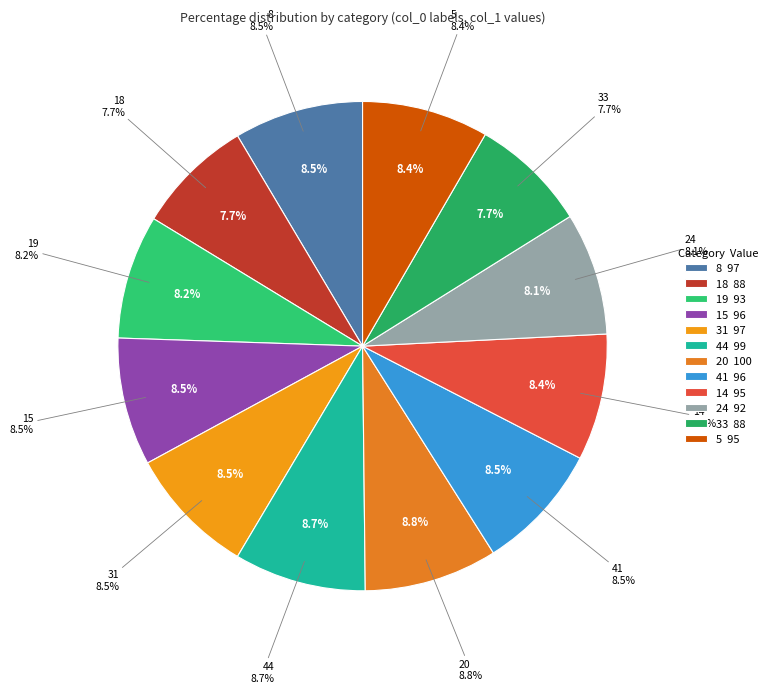

What is the ratio of the value at 24 to the value at 15?

1.0